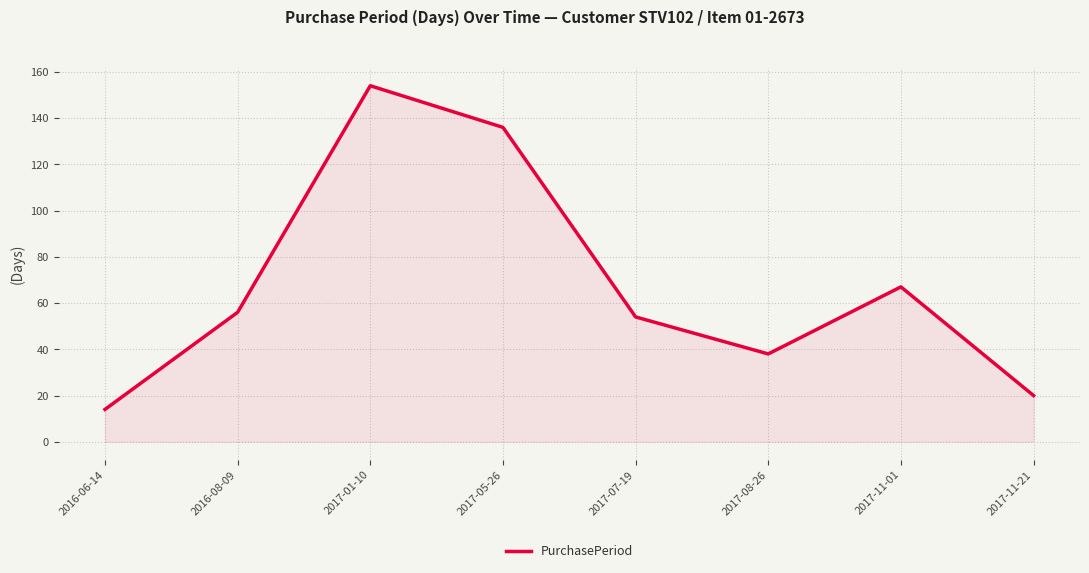

List the labels in order of value, largest first.

2017-01-10, 2017-05-26, 2017-11-01, 2016-08-09, 2017-07-19, 2017-08-26, 2017-11-21, 2016-06-14